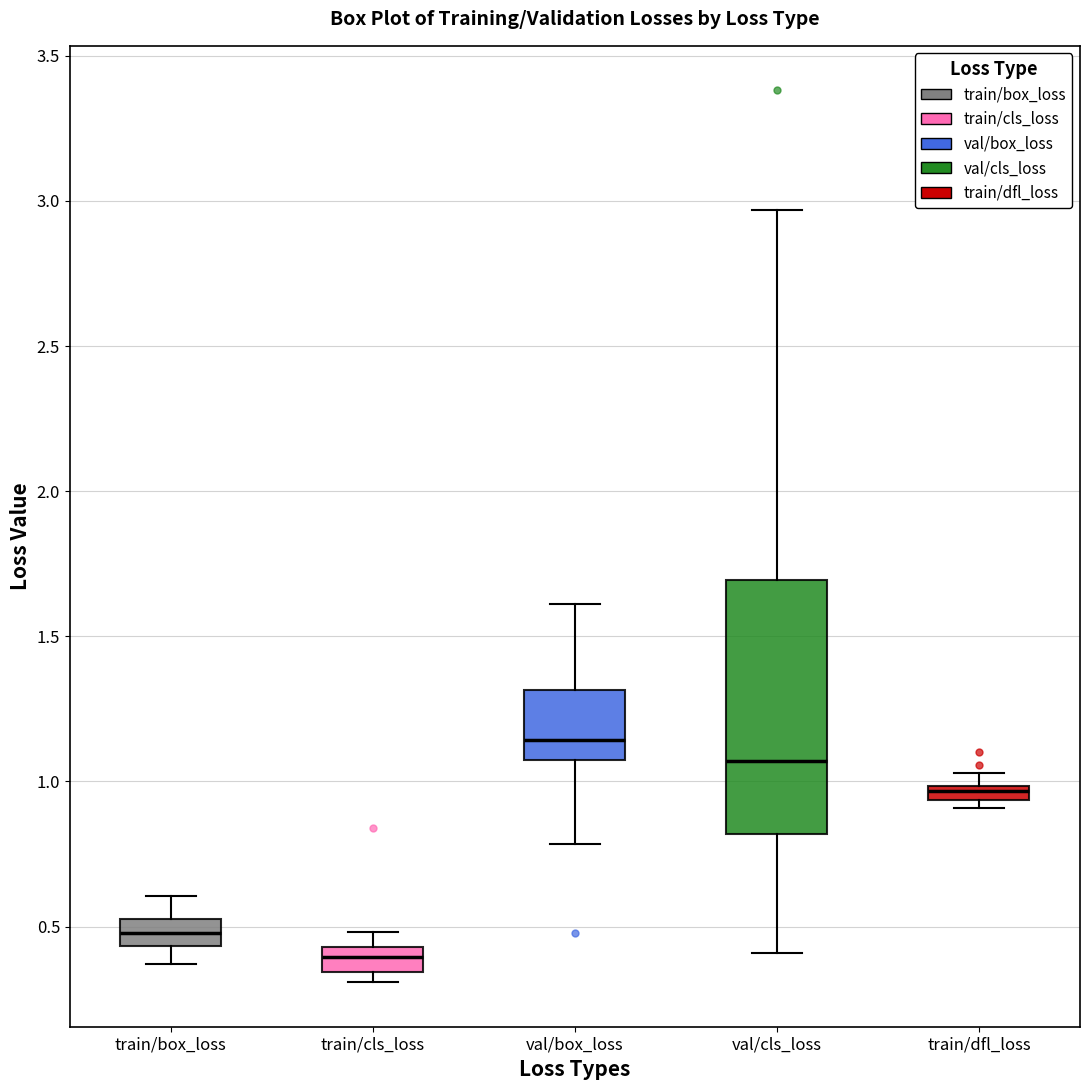

Which box is the tallest, from its lower edge to its upper edge?

val/cls_loss